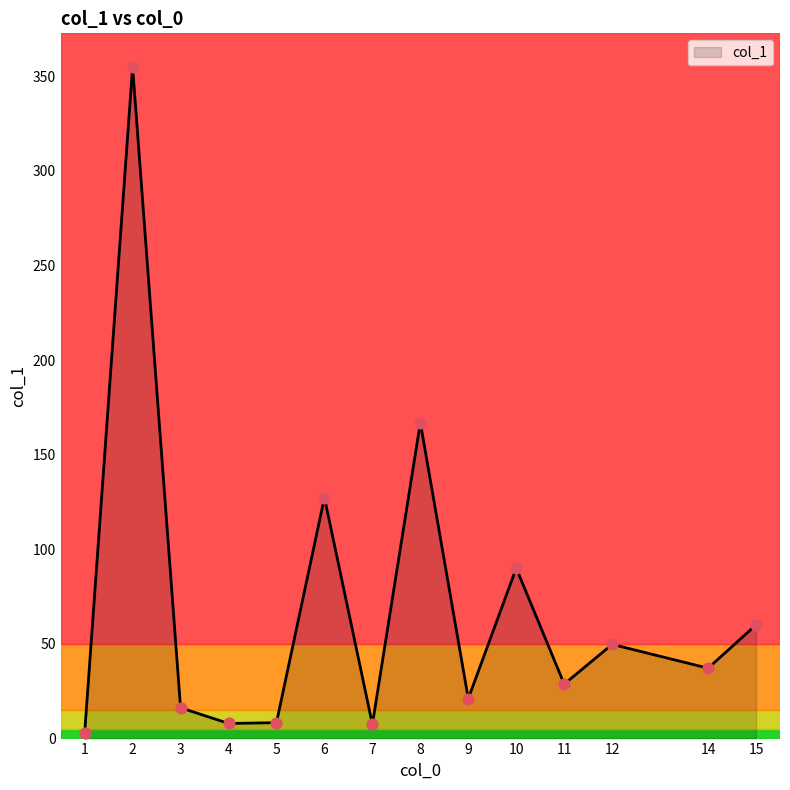

Between 15 and 11, which is larger?

15